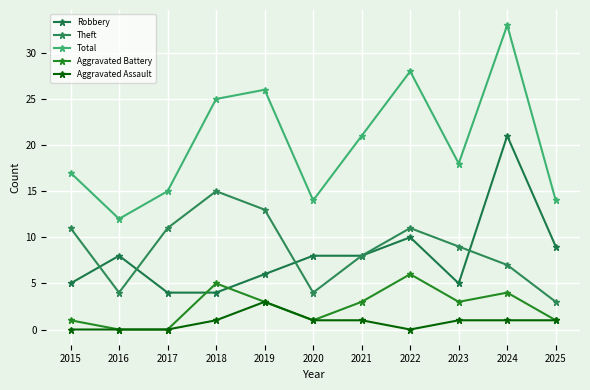

At which label does Robbery reach its minimum?

2017